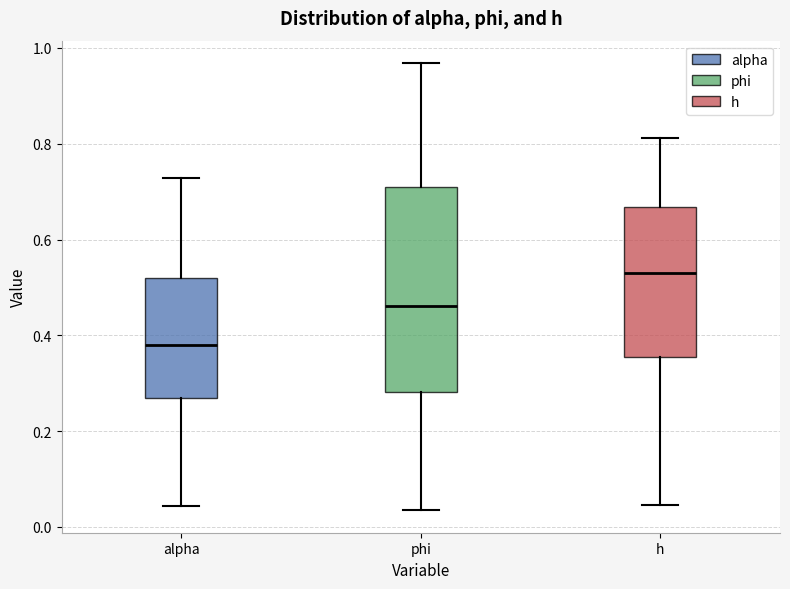

Reading left to right, read every box against the y-axis: the position of its median line, the range the box covers, and the ends of its whiskers. The values are not printed on the chart, so give them approximately, as read against the axis.

alpha: median 0.38, box 0.26 to 0.52, whiskers 0.04 to 0.72
phi: median 0.46, box 0.28 to 0.70, whiskers 0.04 to 0.96
h: median 0.54, box 0.36 to 0.66, whiskers 0.04 to 0.82